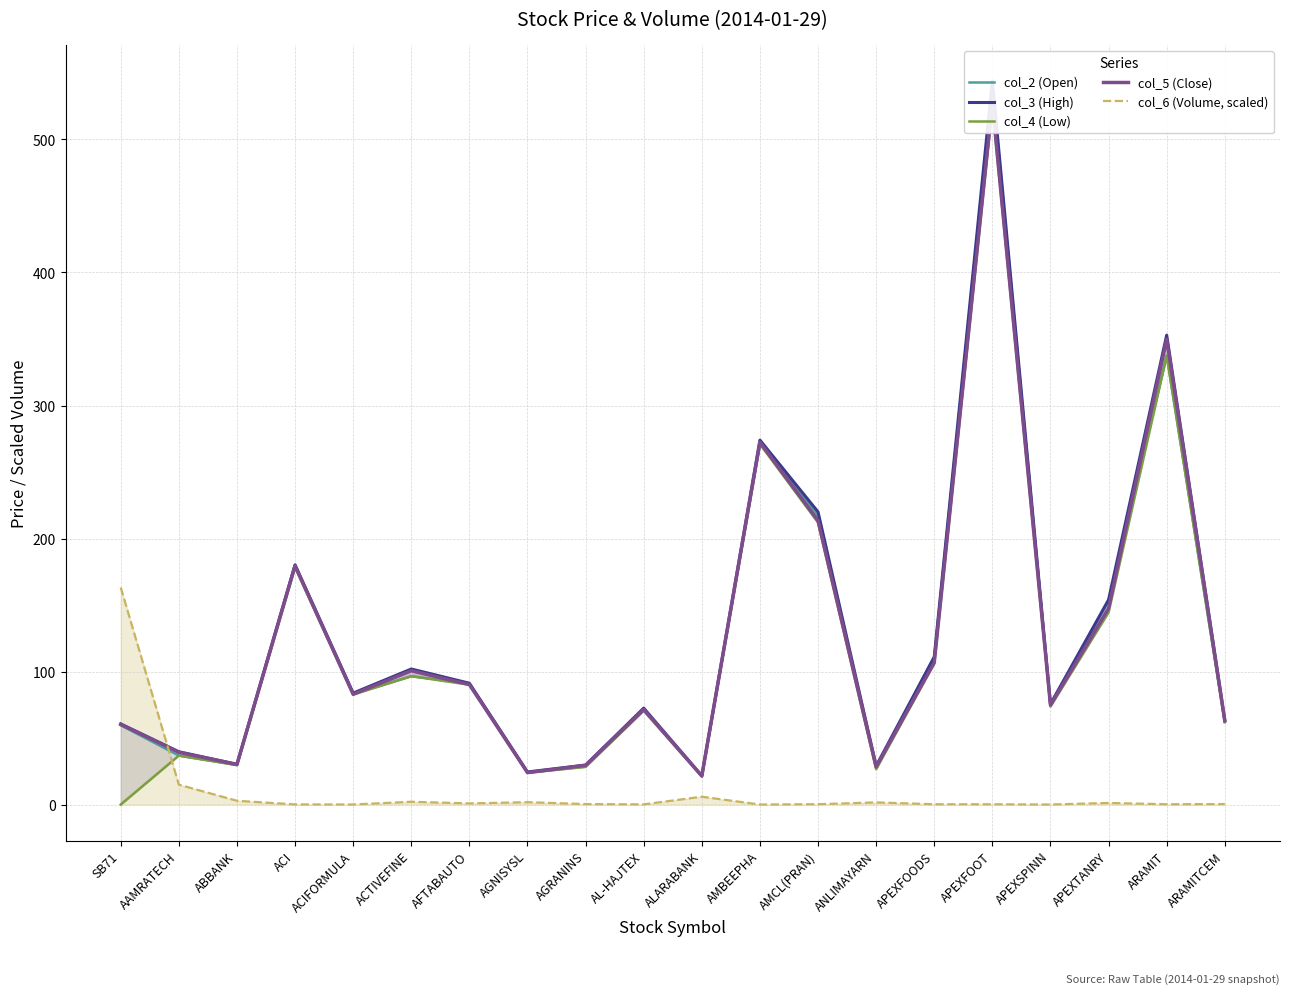

What is the spread (max minus min) of values at SB71?

163.2